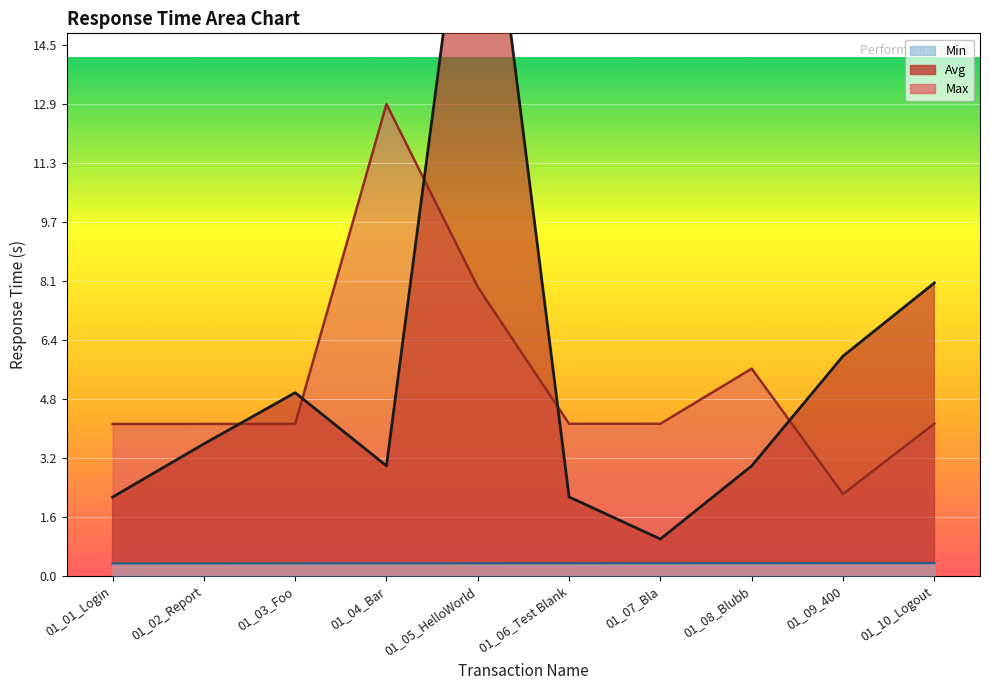

What is the lowest value of the Max series?

2.2